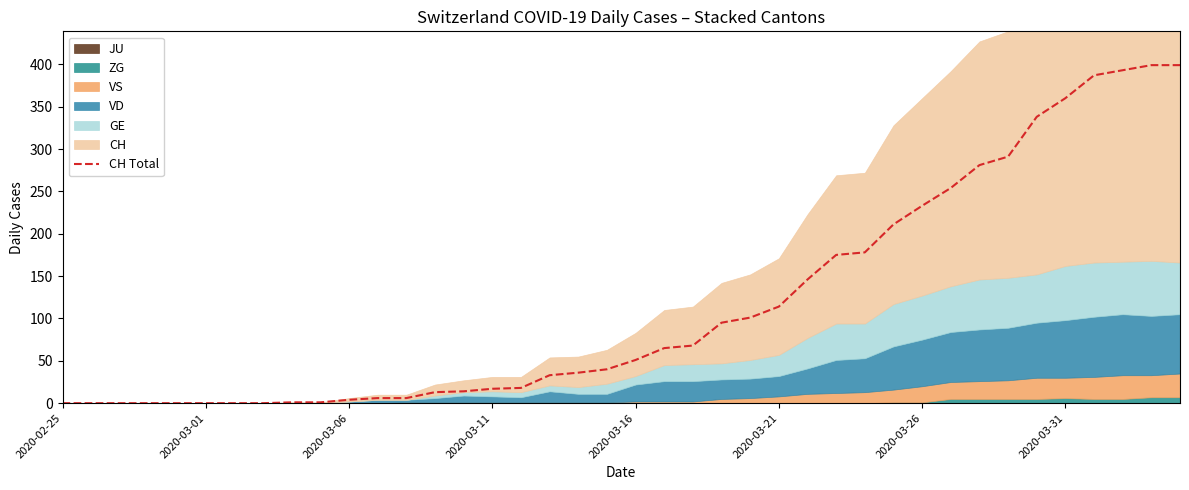

What is the highest value of the CH Total series?

399